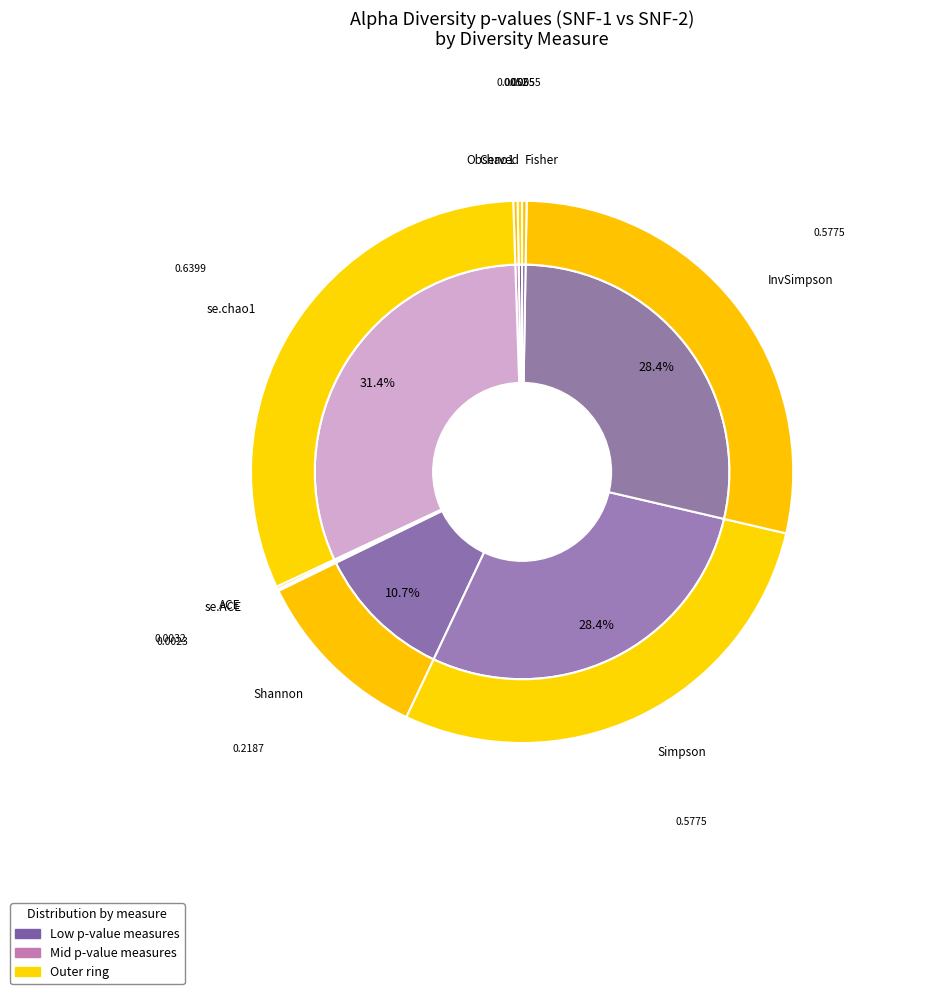

To the nearest percent, what is the difference between the ACE and Shannon slice percentages?

11%